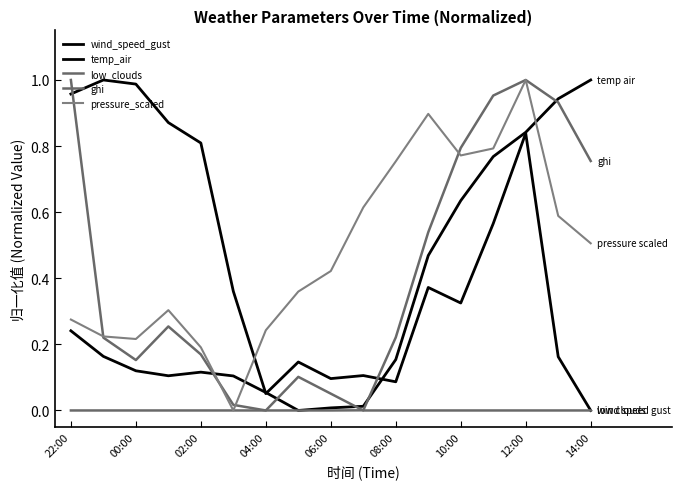

Which series ends up on top after the final intersection of ghi and wind_speed_gust?

ghi